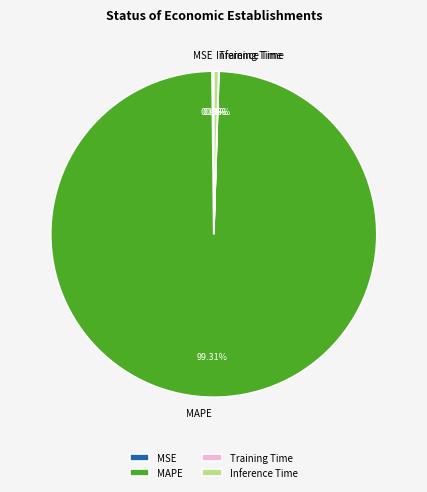

Is there any slice that represents more than half of the pie?

Yes